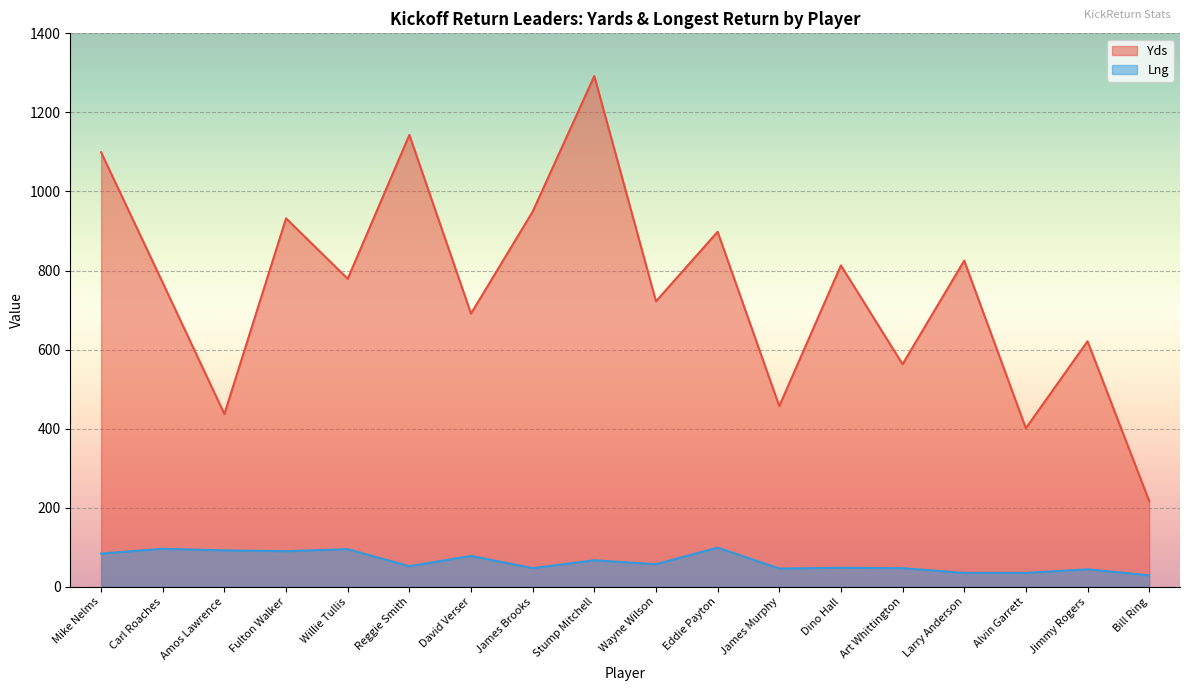

At Willie Tullis, list the series in order from largest to smallest.

Yds, Lng